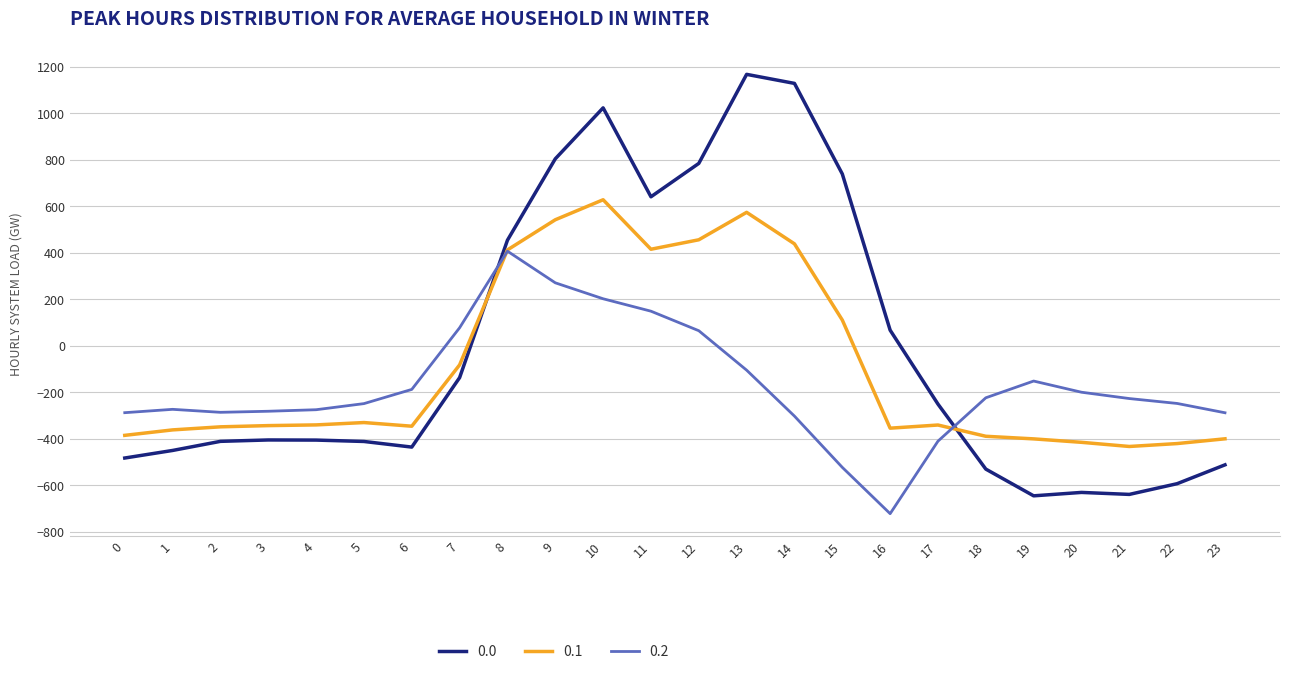

Where do 0.2 and 0.0 first cross each other?

7 and 8